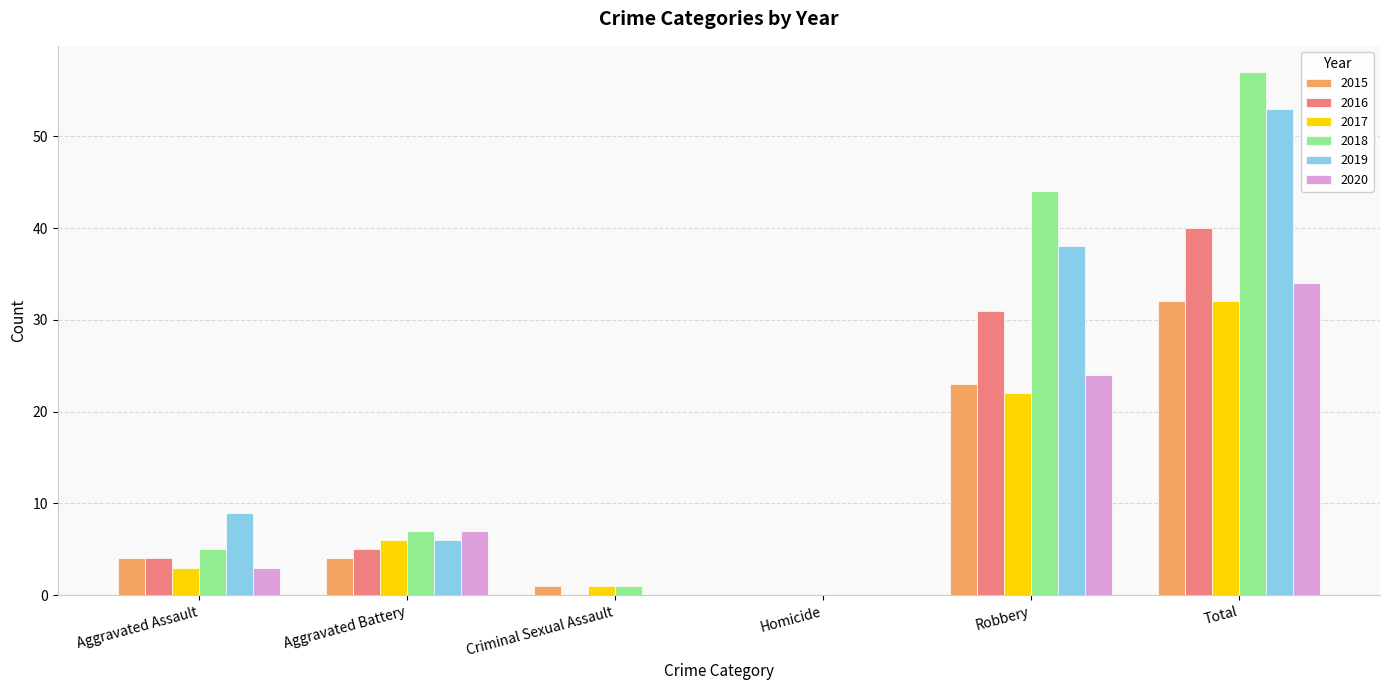

True or false: 2017 has a value of 32 at Total.

True